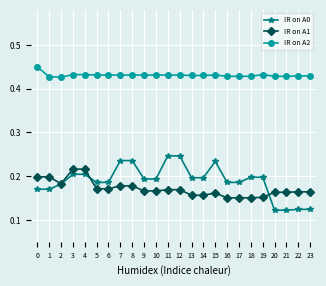

Rank the series by their maximum value, from lowest to highest.

IR on A1, IR on A0, IR on A2